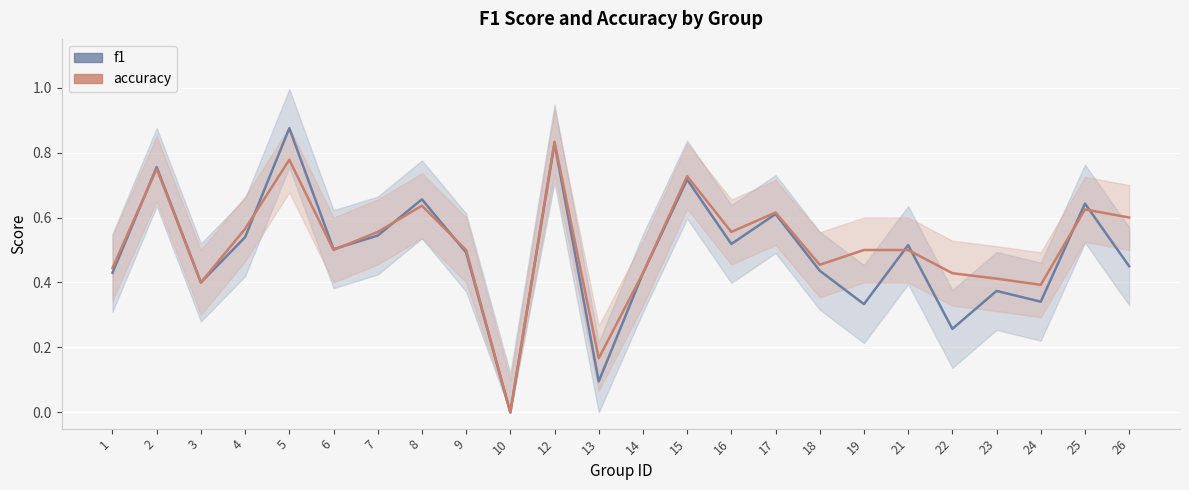

Reading left to right, what are all the values shown in this chart?

f1: 0.4	0.8	0.4	0.5	0.9	0.5	0.5	0.7	0.5	0.0	0.8	0.1	0.4	0.7	0.5	0.6	0.4	0.3	0.5	0.3	0.4	0.3	0.6	0.5
accuracy: 0.4	0.8	0.4	0.6	0.8	0.5	0.6	0.6	0.5	0.0	0.8	0.2	0.4	0.7	0.6	0.6	0.5	0.5	0.5	0.4	0.4	0.4	0.6	0.6